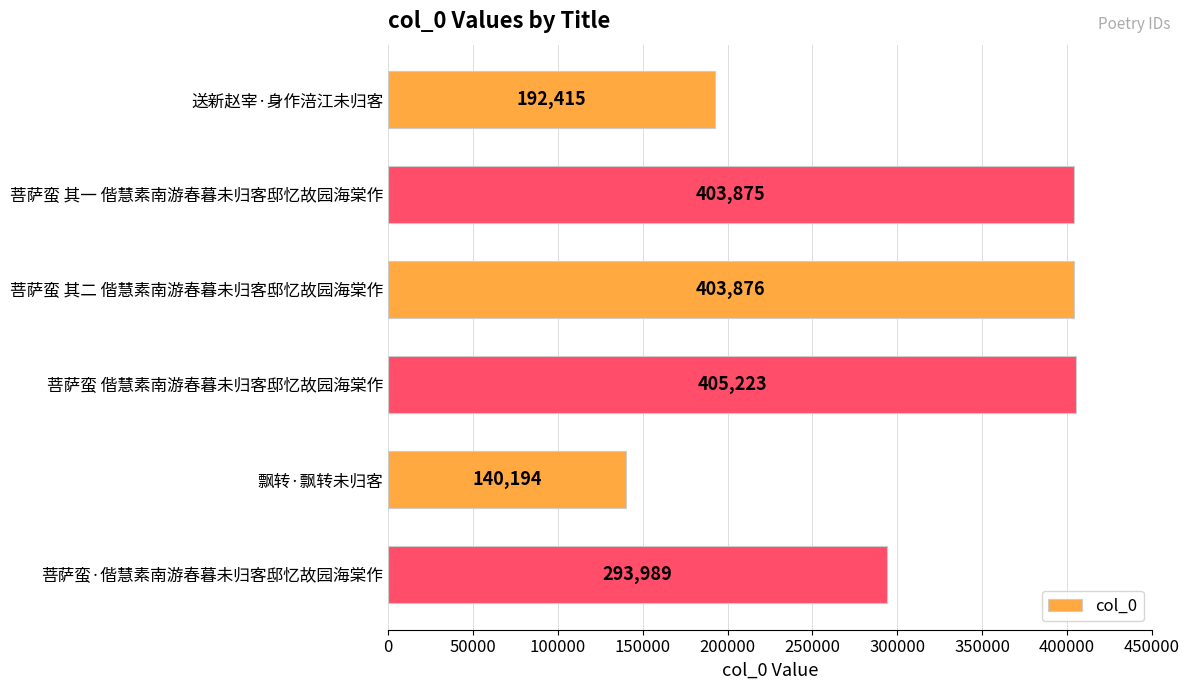

Reading top to bottom, transcribe all the data shown in this chart.

送新赵宰·身作涪江未归客=192415	菩萨蛮 其一 偕慧素南游春暮未归客邸忆故园海棠作=403875	菩萨蛮 其二 偕慧素南游春暮未归客邸忆故园海棠作=403876	菩萨蛮 偕慧素南游春暮未归客邸忆故园海棠作=405223	飘转·飘转未归客=140194	菩萨蛮·偕慧素南游春暮未归客邸忆故园海棠作=293989